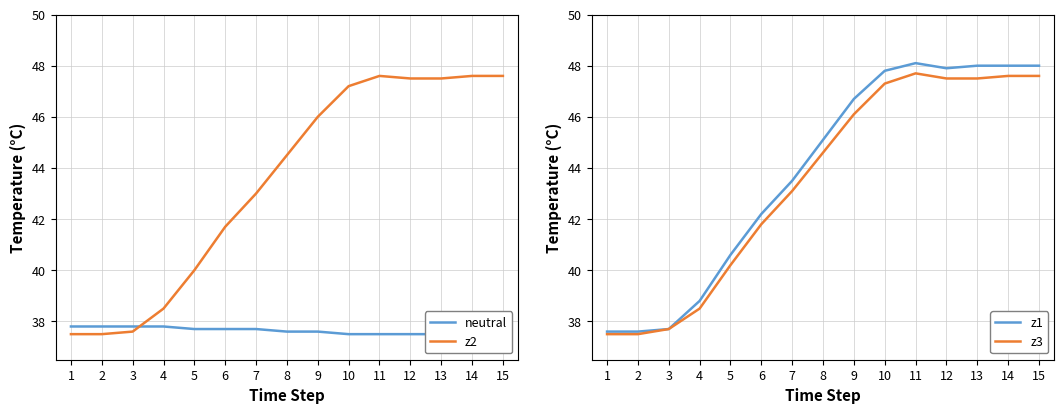

Does the chart have visible grid lines?

Yes